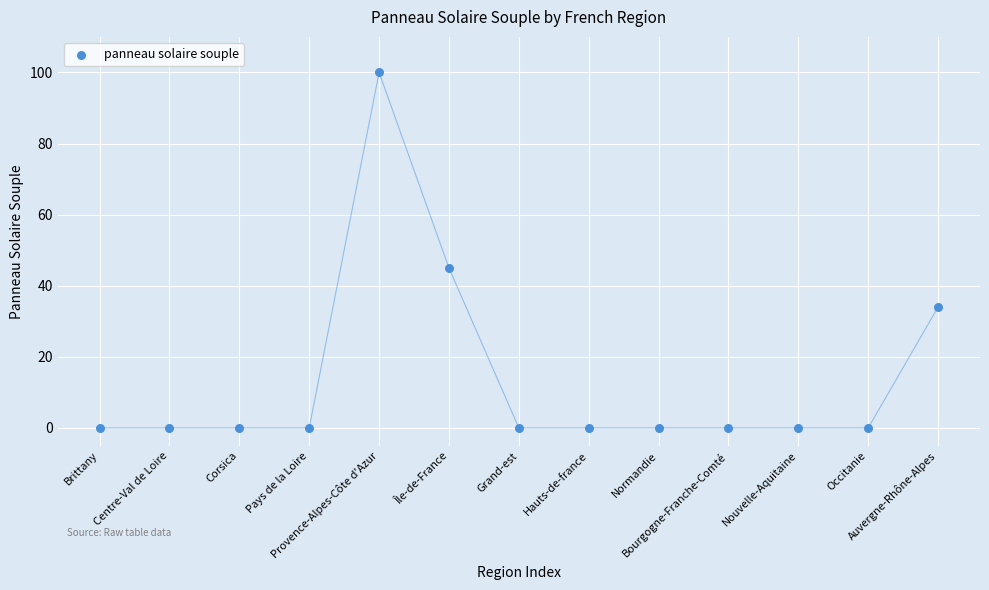

What is the range of Y values (max minus min)?

100